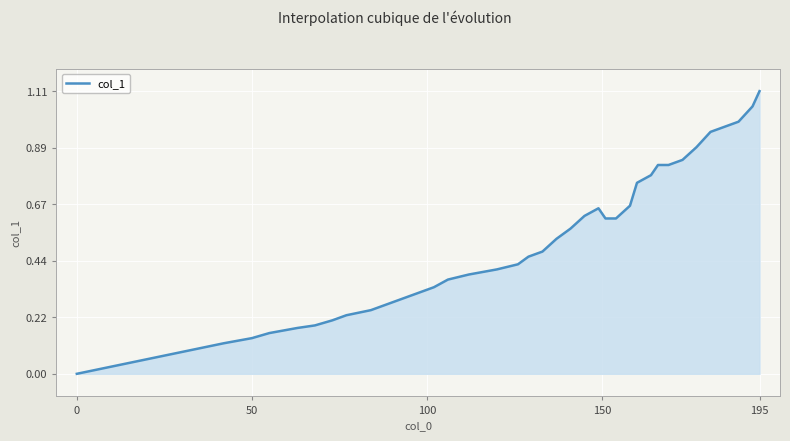

How many categories are shown in the chart?

40